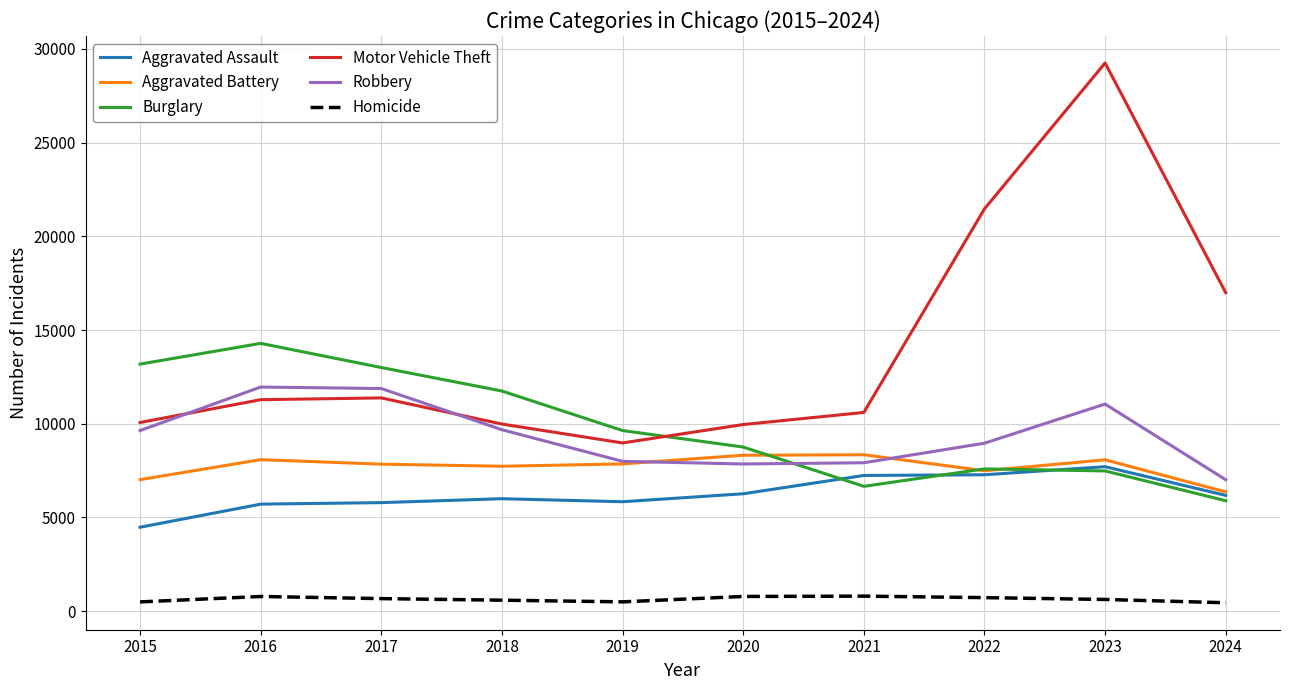

True or false: Homicide and Burglary intersect in this chart.

False